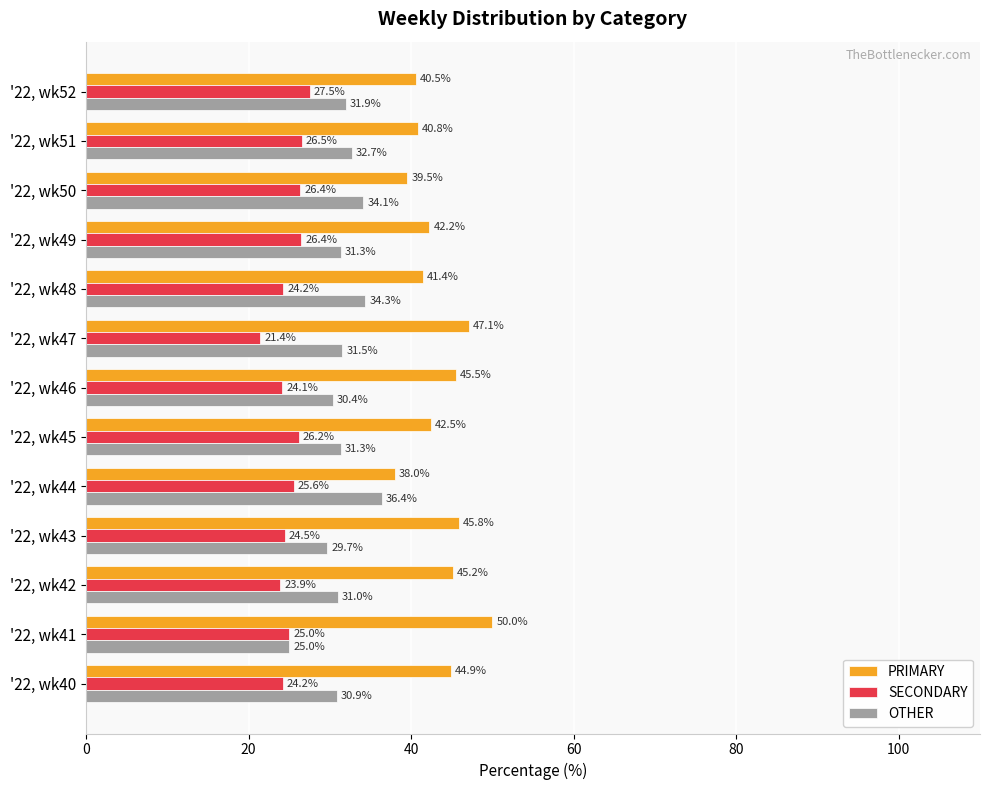

Which series has the largest total across all categories?

PRIMARY